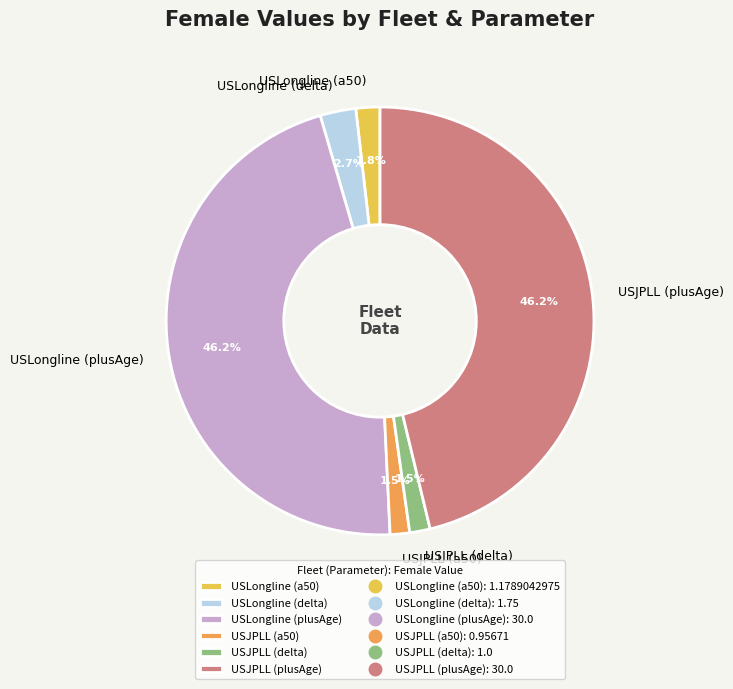

How many segments does this pie chart have?

6